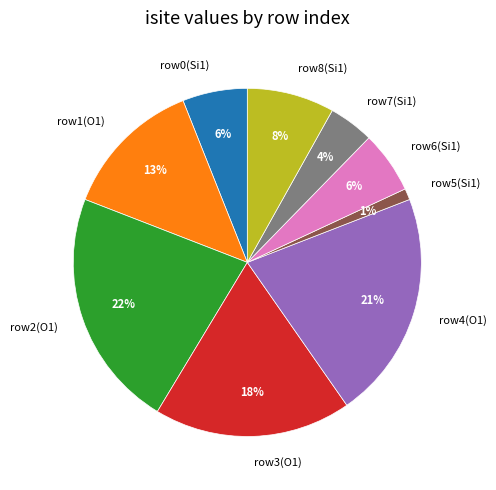

Which slice is the largest?

row2(O1)